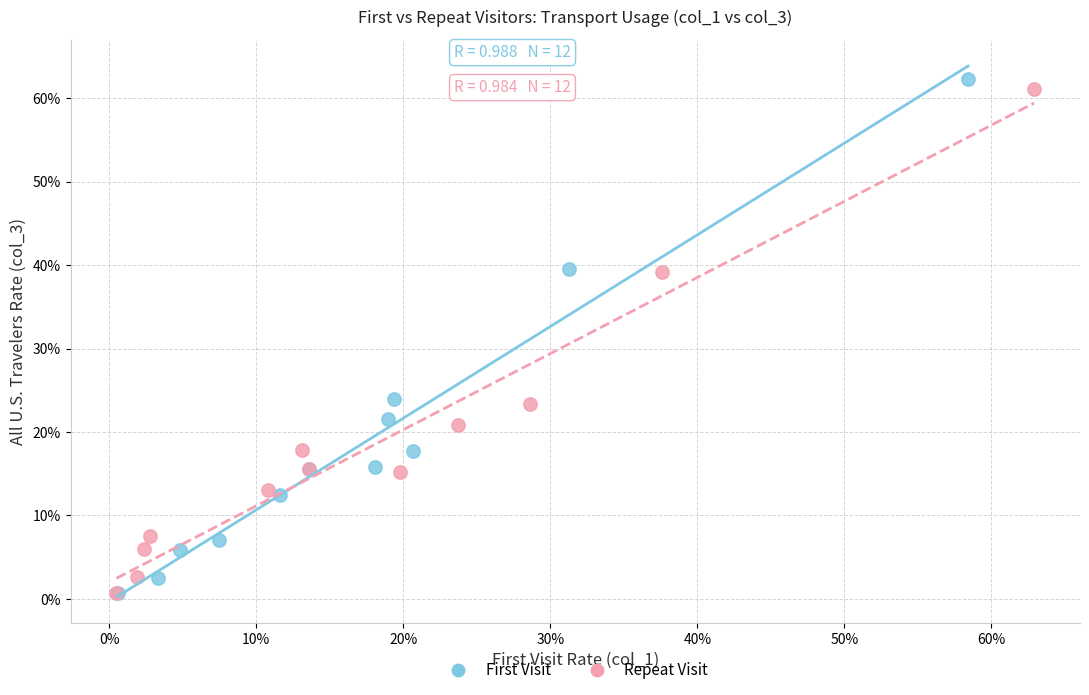

What are all the series names shown in the legend?

First Visit, Repeat Visit